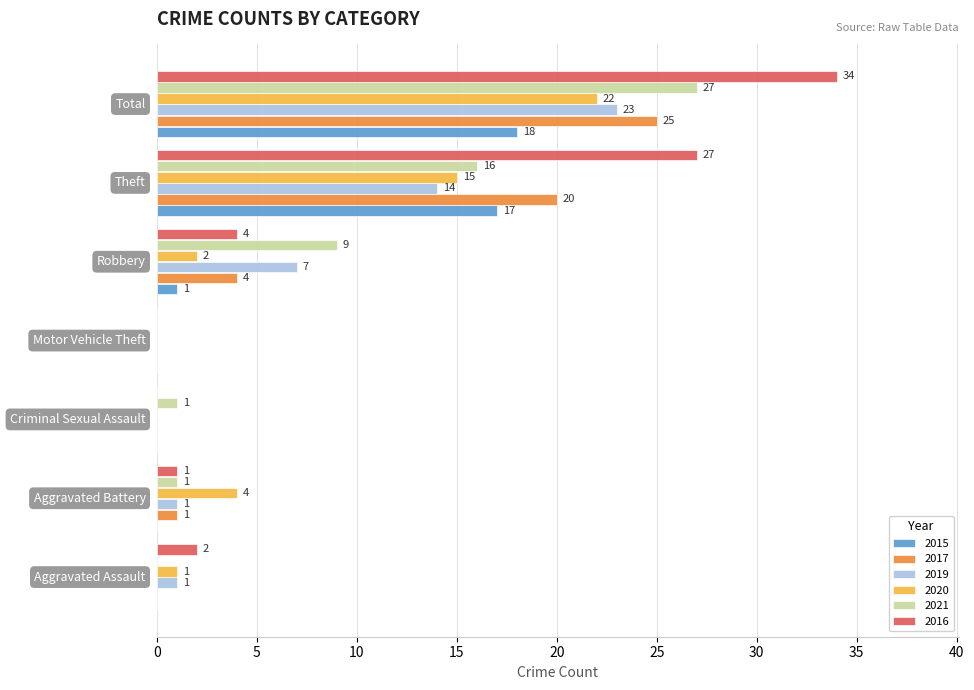

What is the sum of all 2020 values?

44